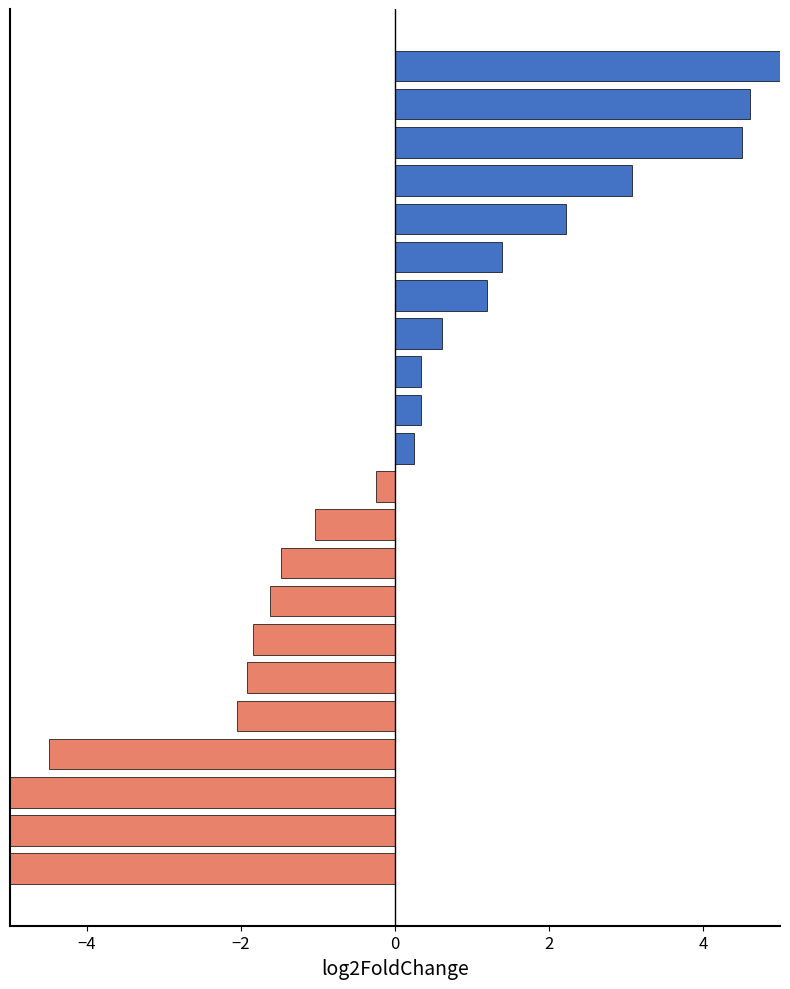

Are the bars horizontal?

Yes